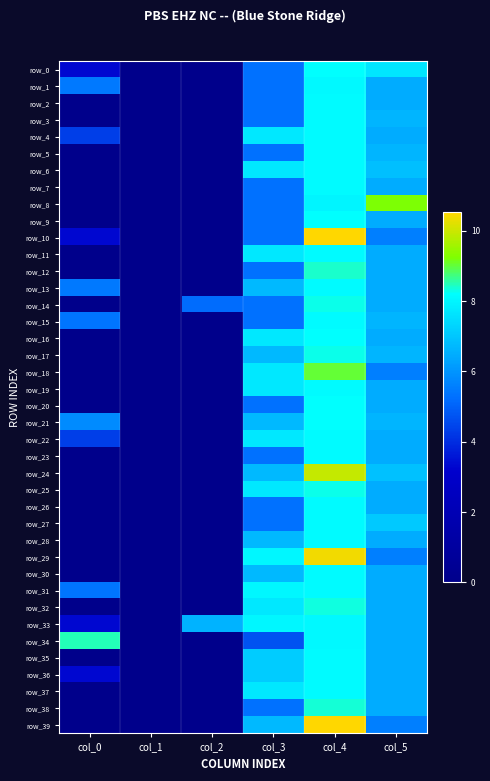

How many data points in row_27 are above 5?

3